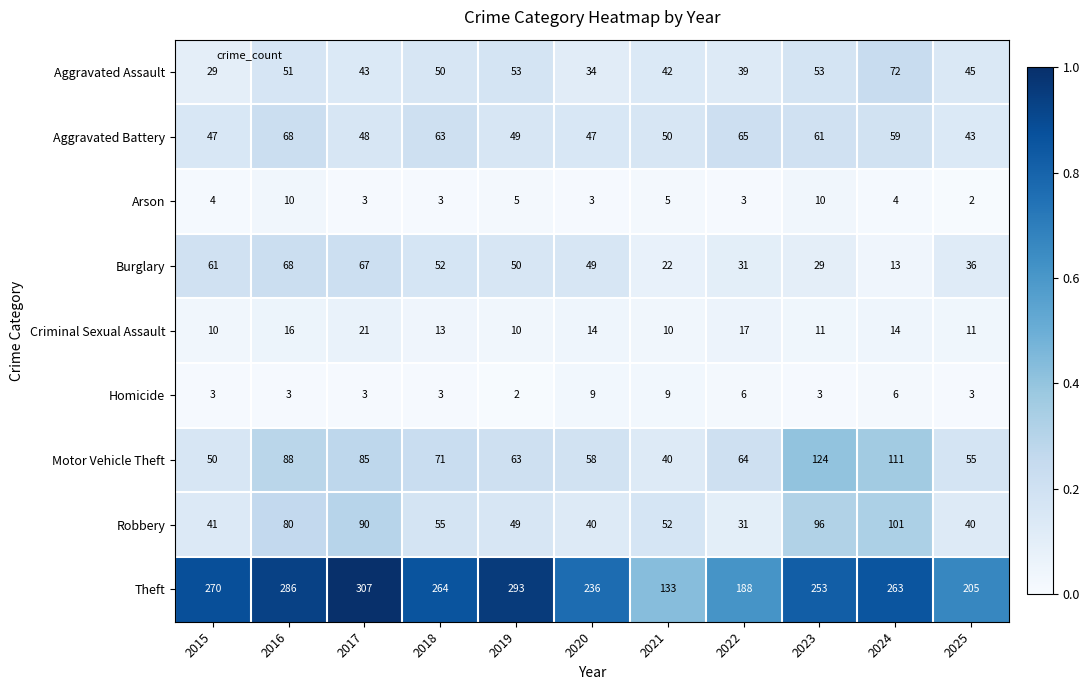

True or false: Arson has a value of 3 at 2024.

False